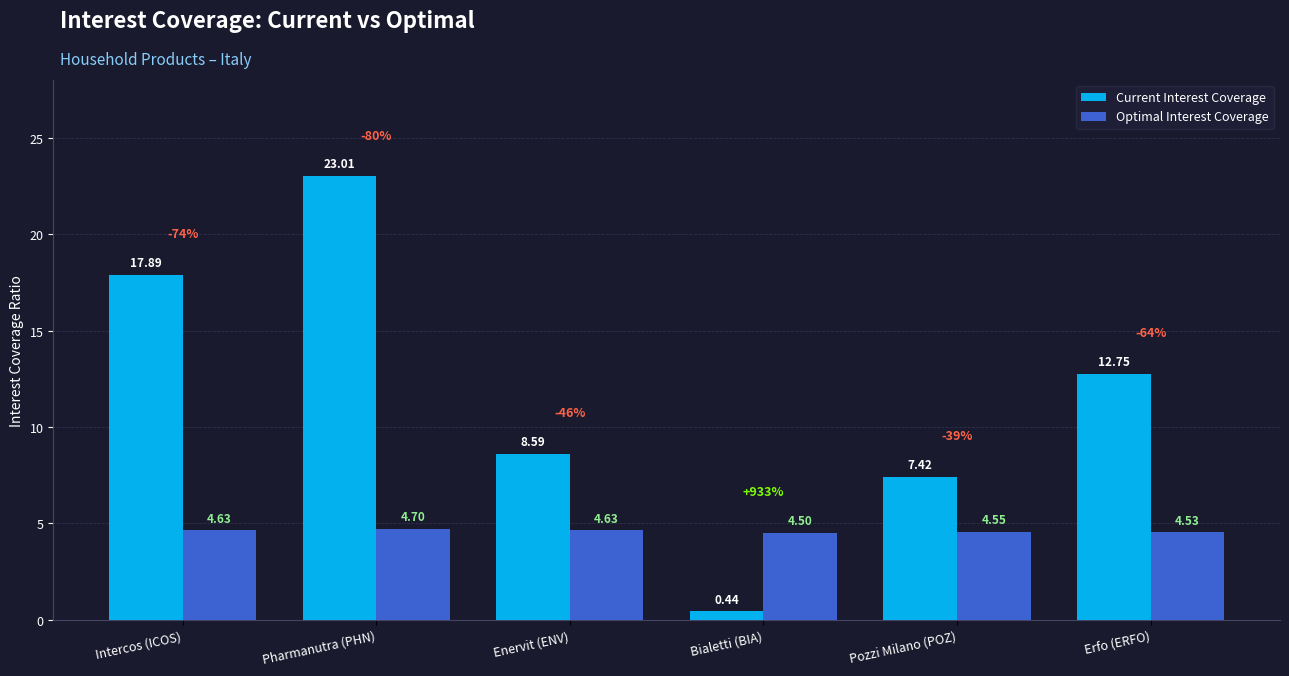

Which series has the largest range (max minus min)?

Current Interest Coverage